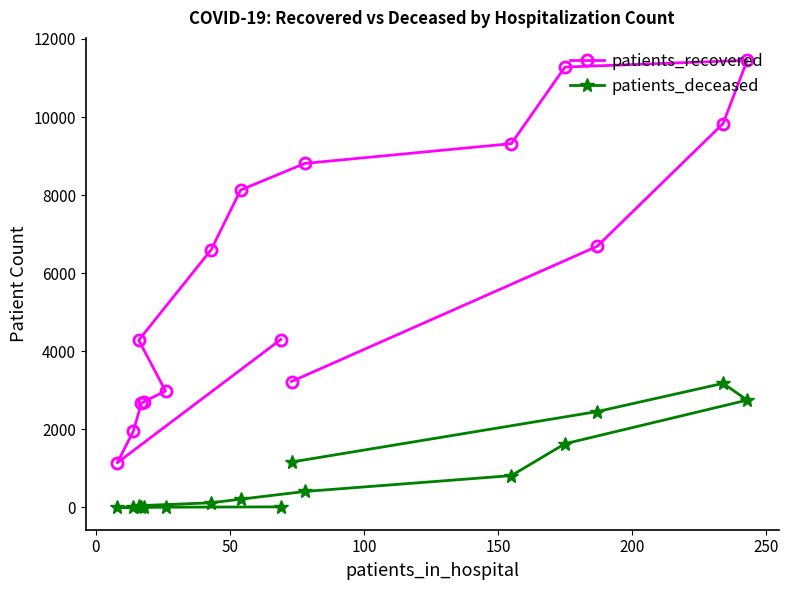

What is the difference between the maximum and minimum values in the patients_deceased series?

3176